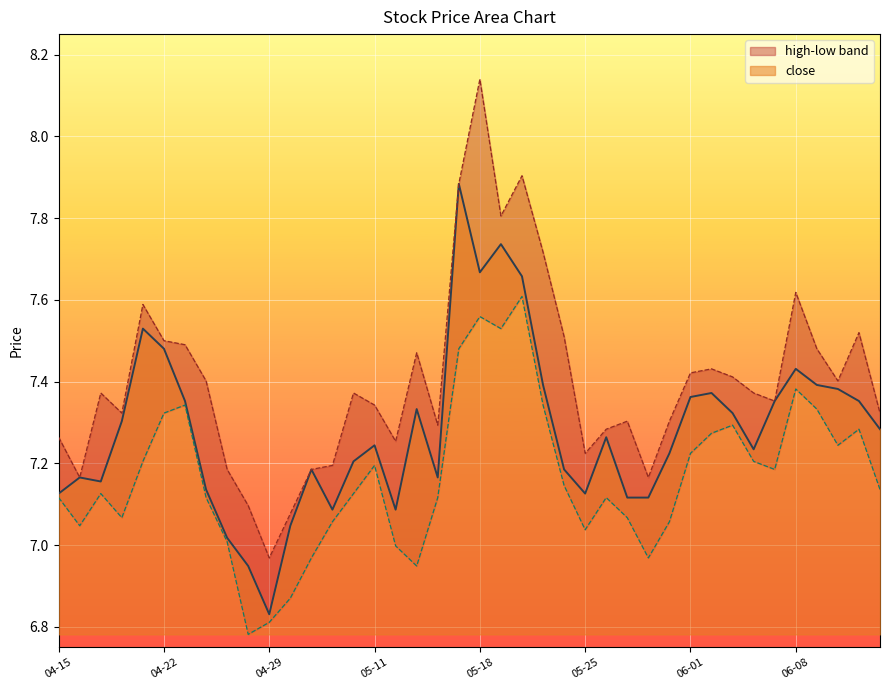

What is the total value across all series at 2020-05-29?

21.6